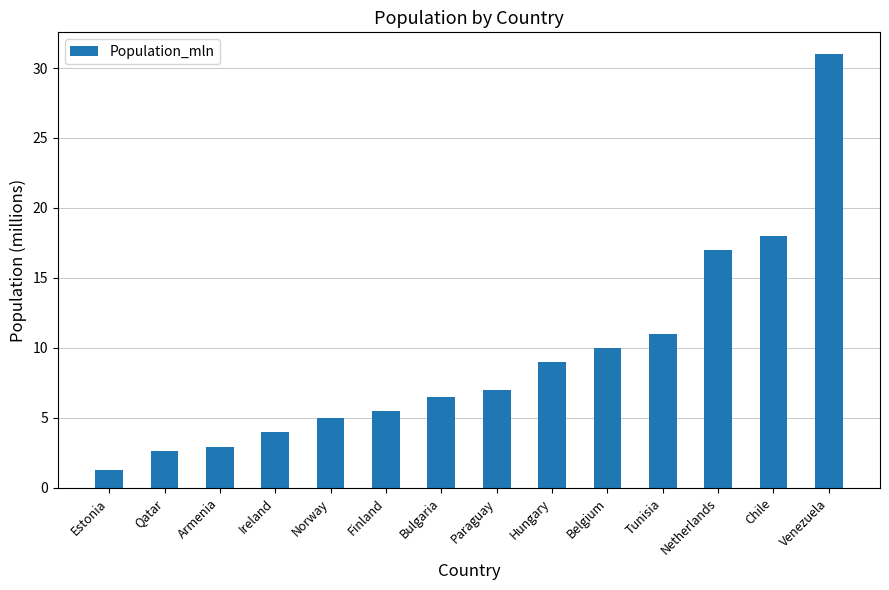

What position from the right is Netherlands?

3